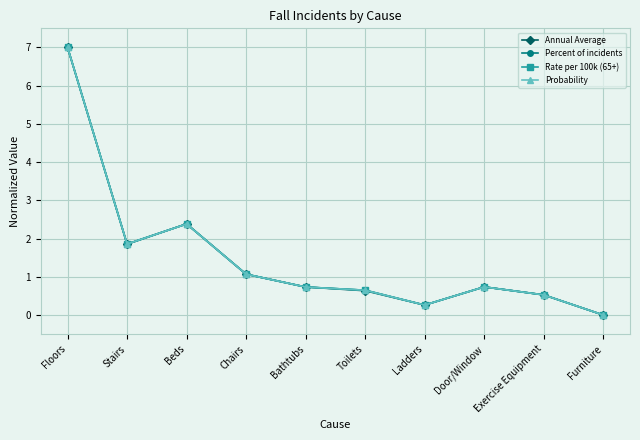

Does the chart have visible grid lines?

Yes